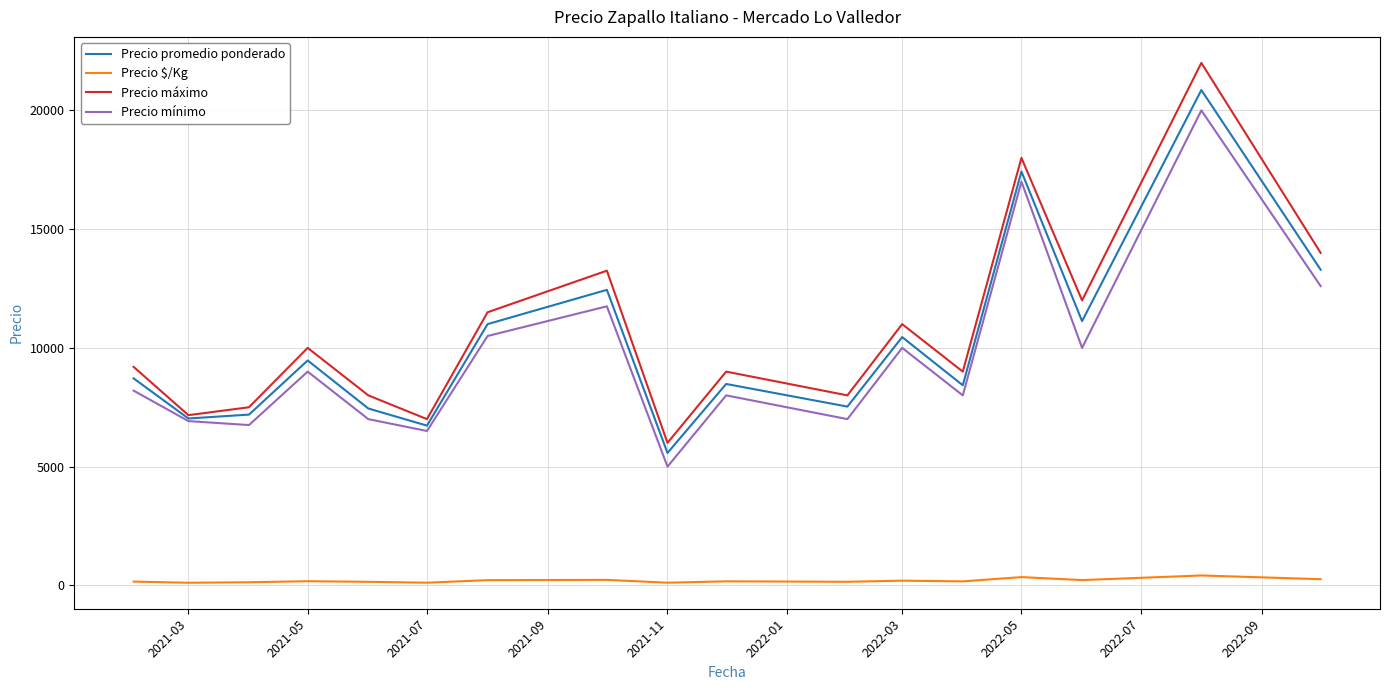

True or false: Precio $/Kg and Precio promedio ponderado intersect in this chart.

False